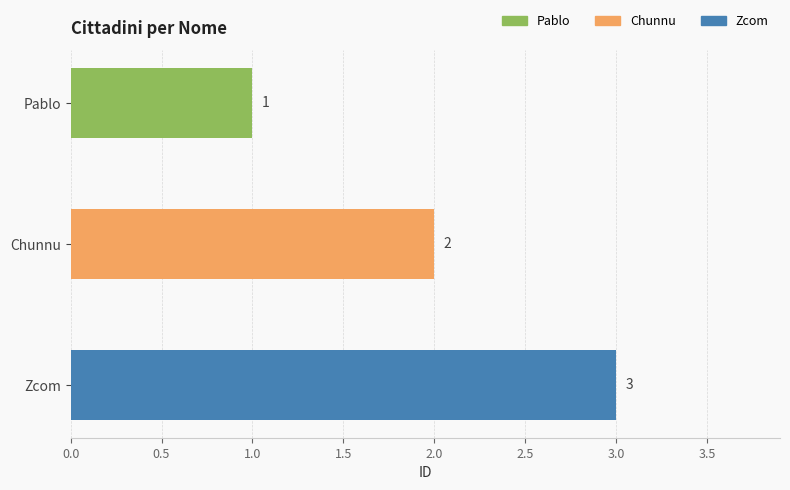

How many values are between 1 and 3?

3